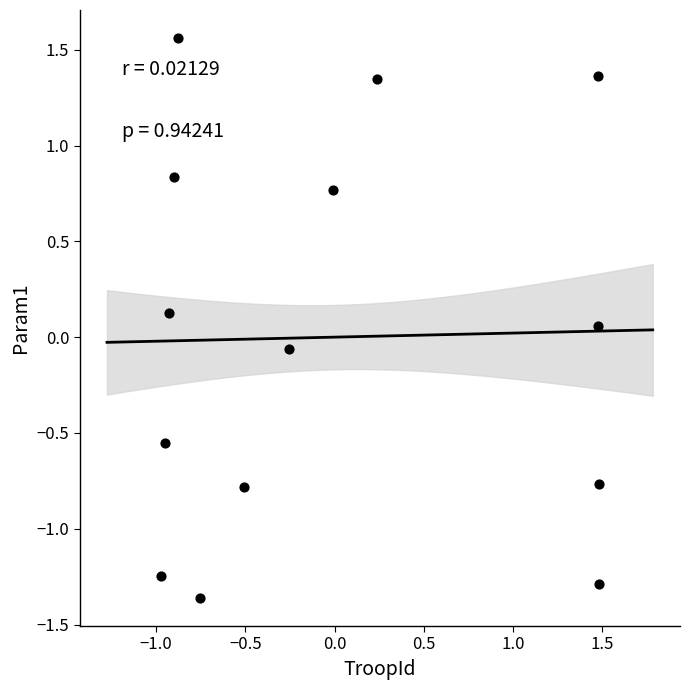

What is the range of Y values (max minus min)?

2.9